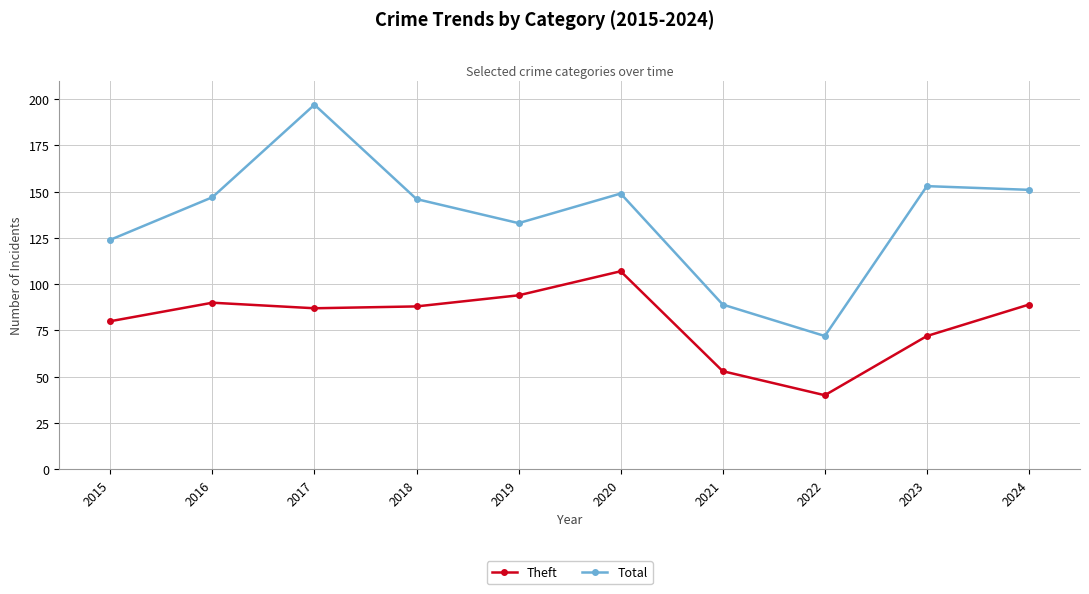

Reading left to right, list all the values displayed in this chart.

Theft: 80	90	87	88	94	107	53	40	72	89
Total: 124	147	197	146	133	149	89	72	153	151